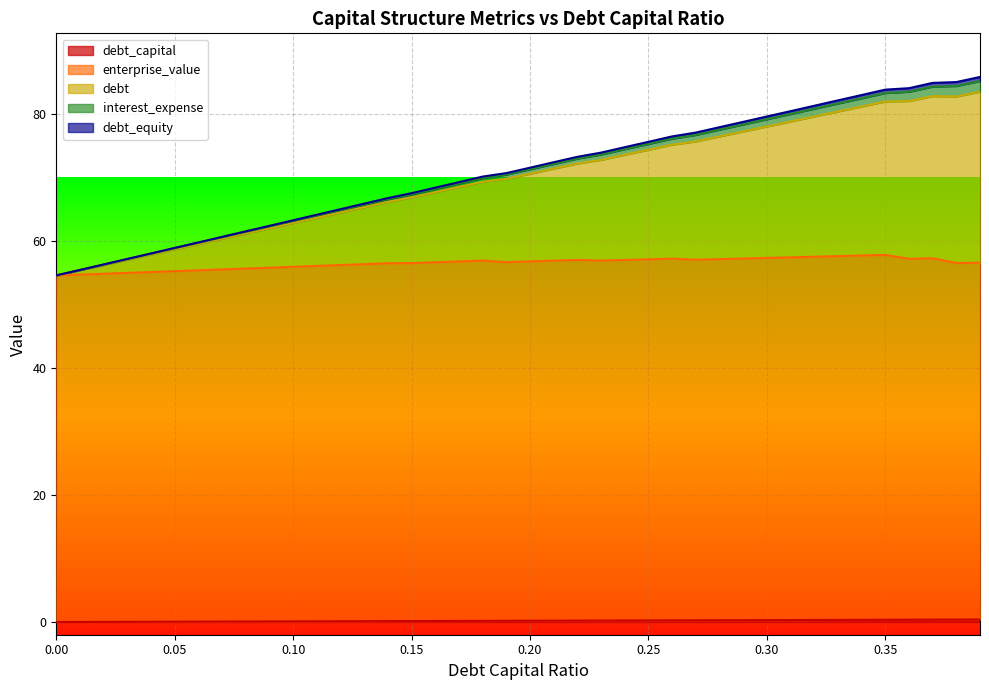

Which series has the largest range (max minus min)?

debt